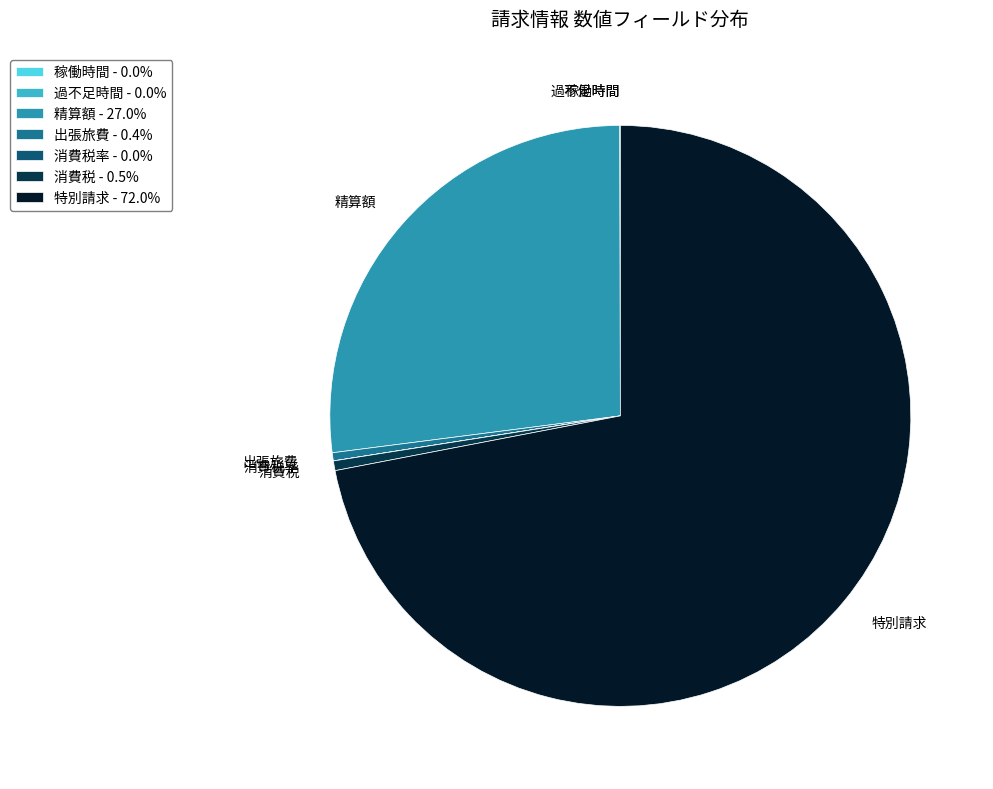

Is 特別請求 - 72.0% the majority of the pie?

Yes